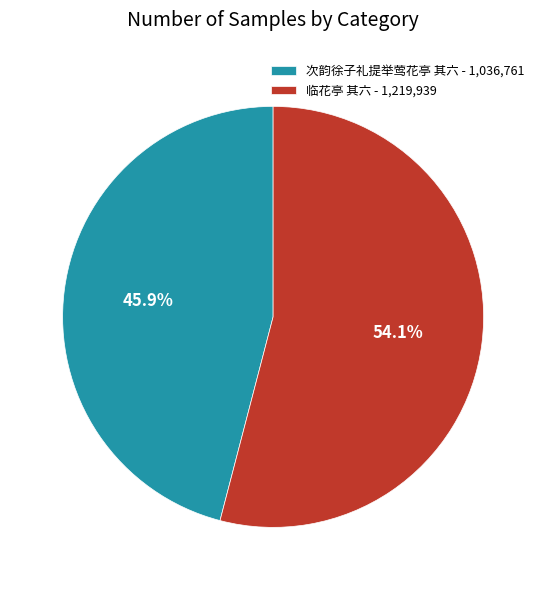

What percentage is the 临花亭 其六 slice, to the nearest percent?

54%